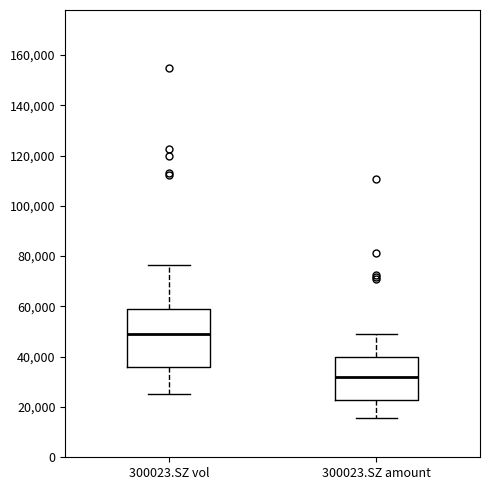

Which box is the tallest, from its lower edge to its upper edge?

300023.SZ vol